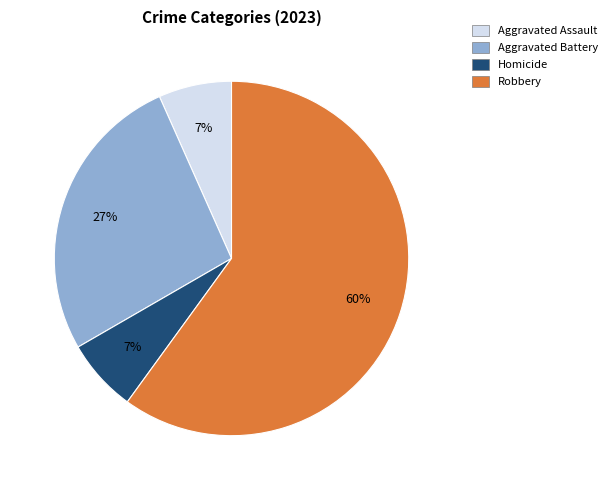

Is the sum of Homicide and Aggravated Battery greater than half?

No